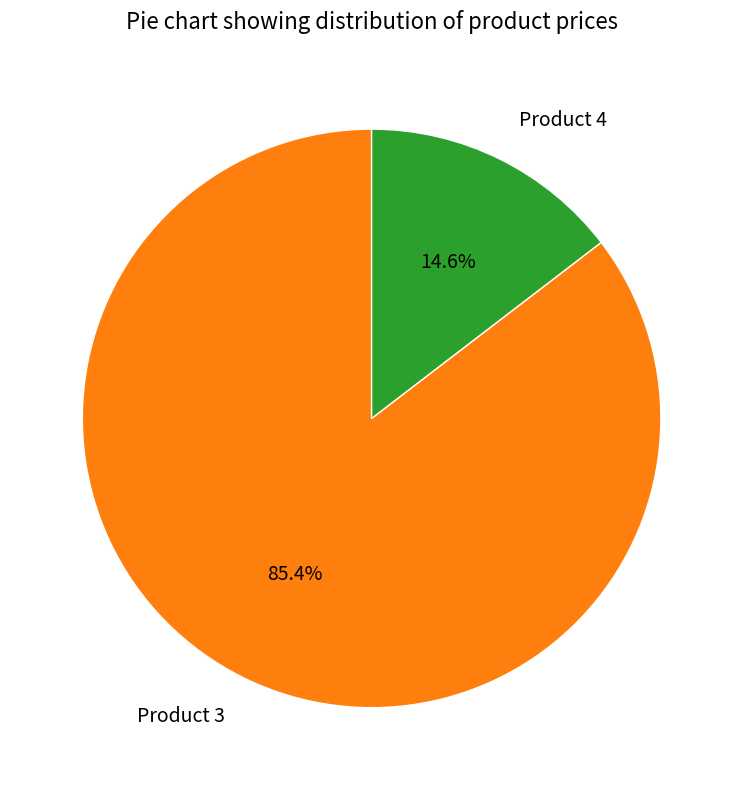

Between Product 3 and Product 4, which is larger?

Product 3